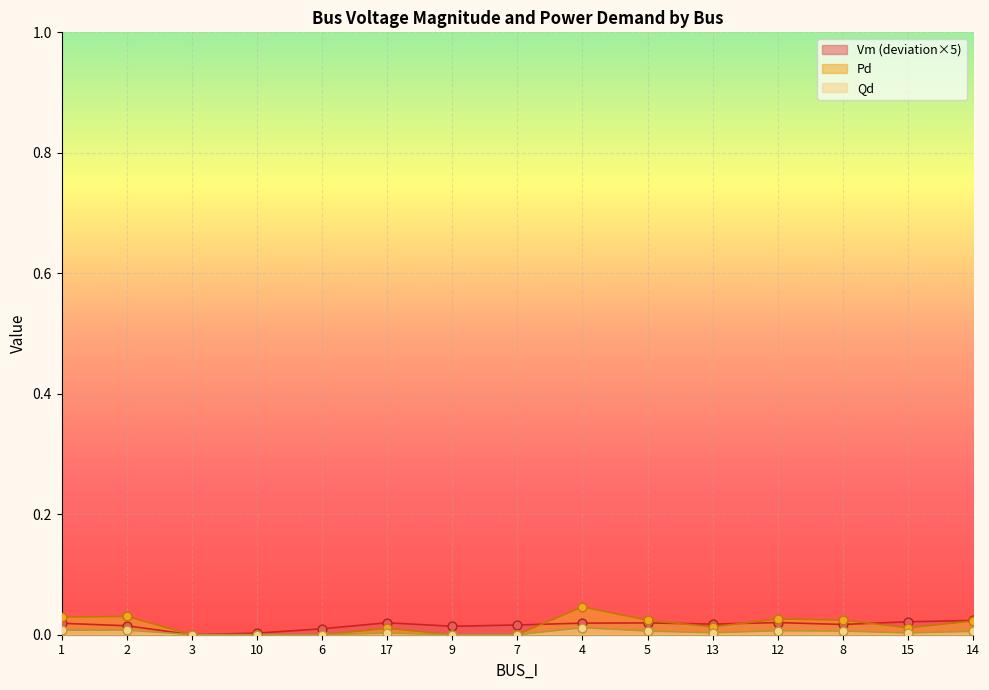

Which series has the largest total across all categories?

Pd